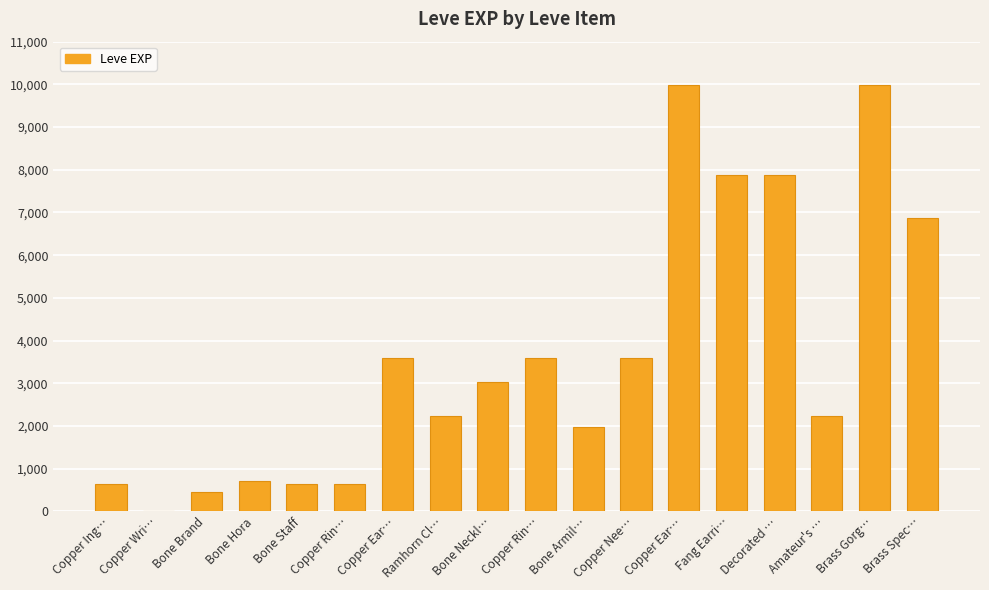

What is the ratio of the value at Bone Armil… to the value at Ramhorn Cl…?

0.9